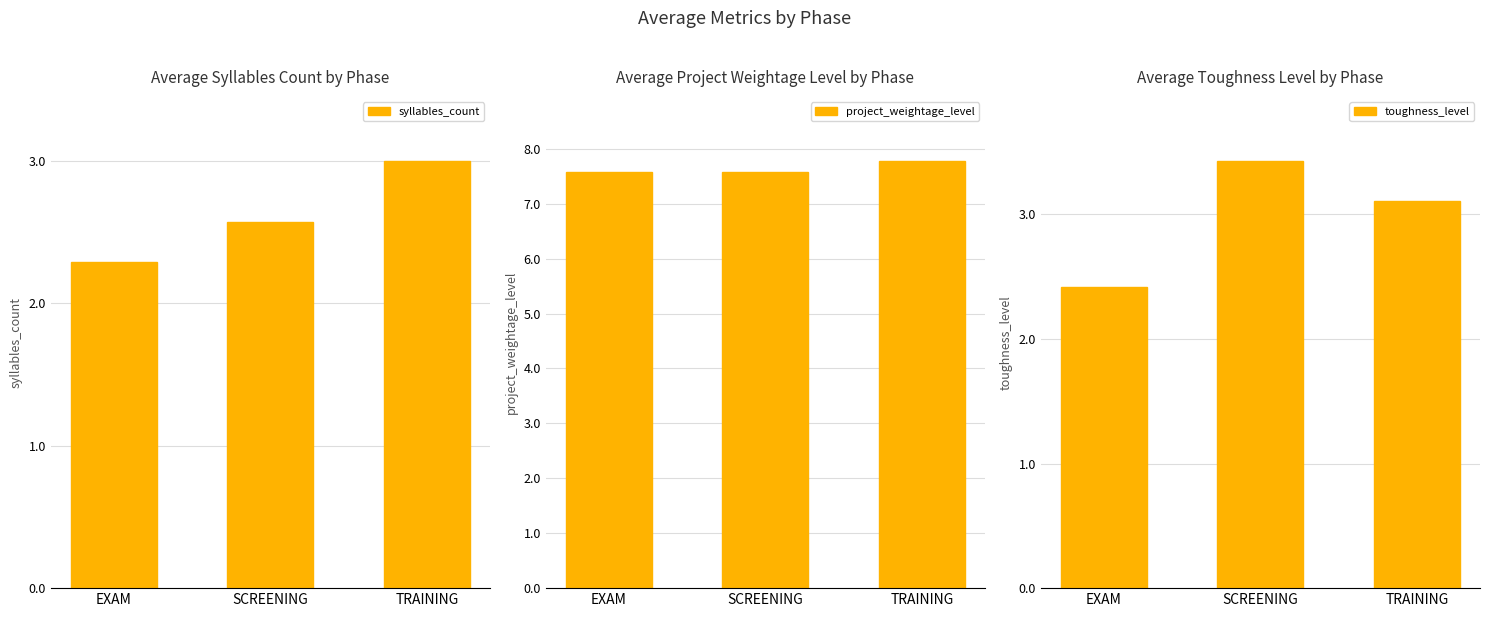

What is the minimum value for project_weightage_level?

7.6